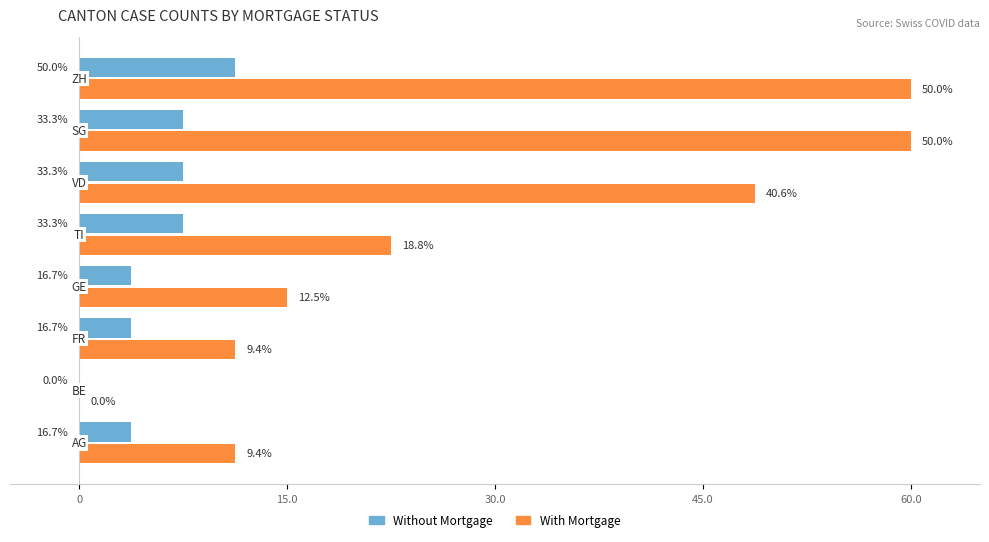

What are all the series names shown in the legend?

Without Mortgage, With Mortgage